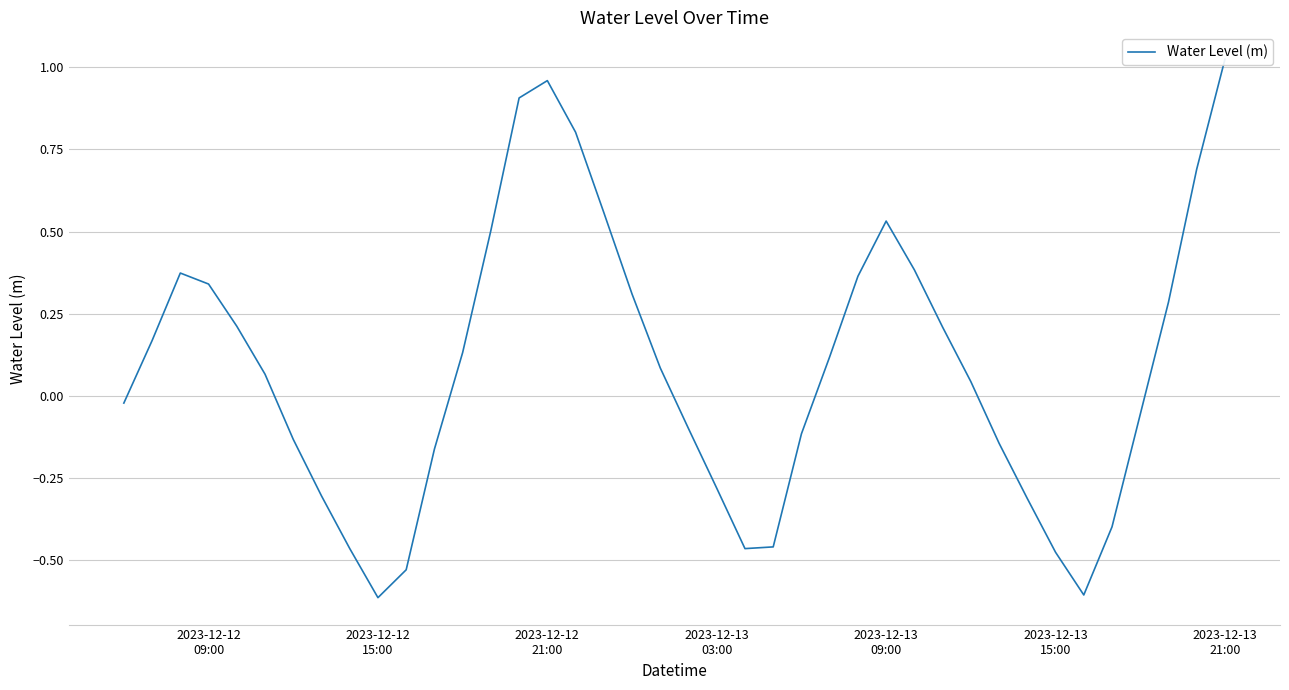

Is it true that the value at 34 is -0.8?

False